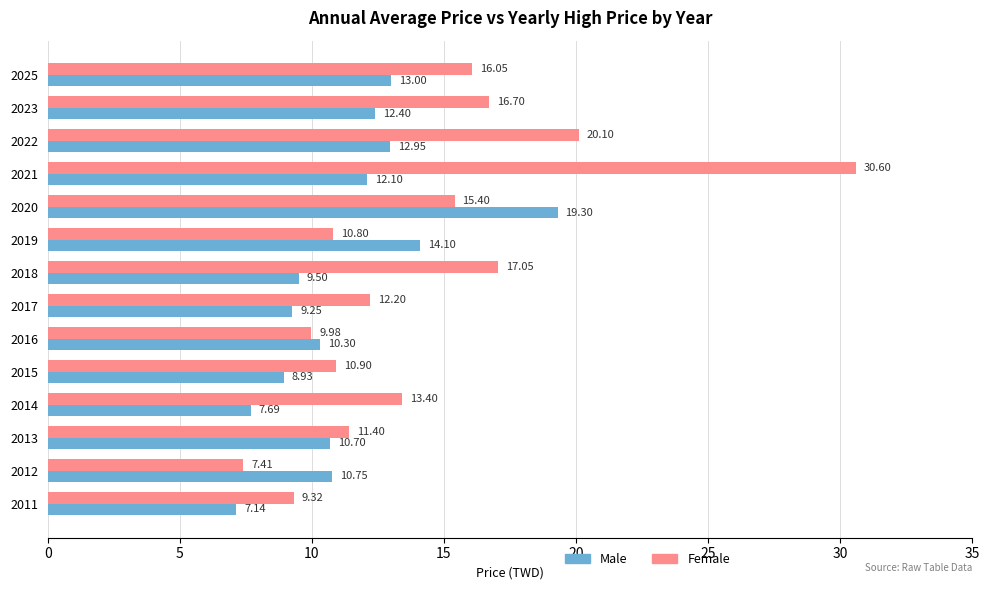

What is the total value across all series at 2015?

19.8